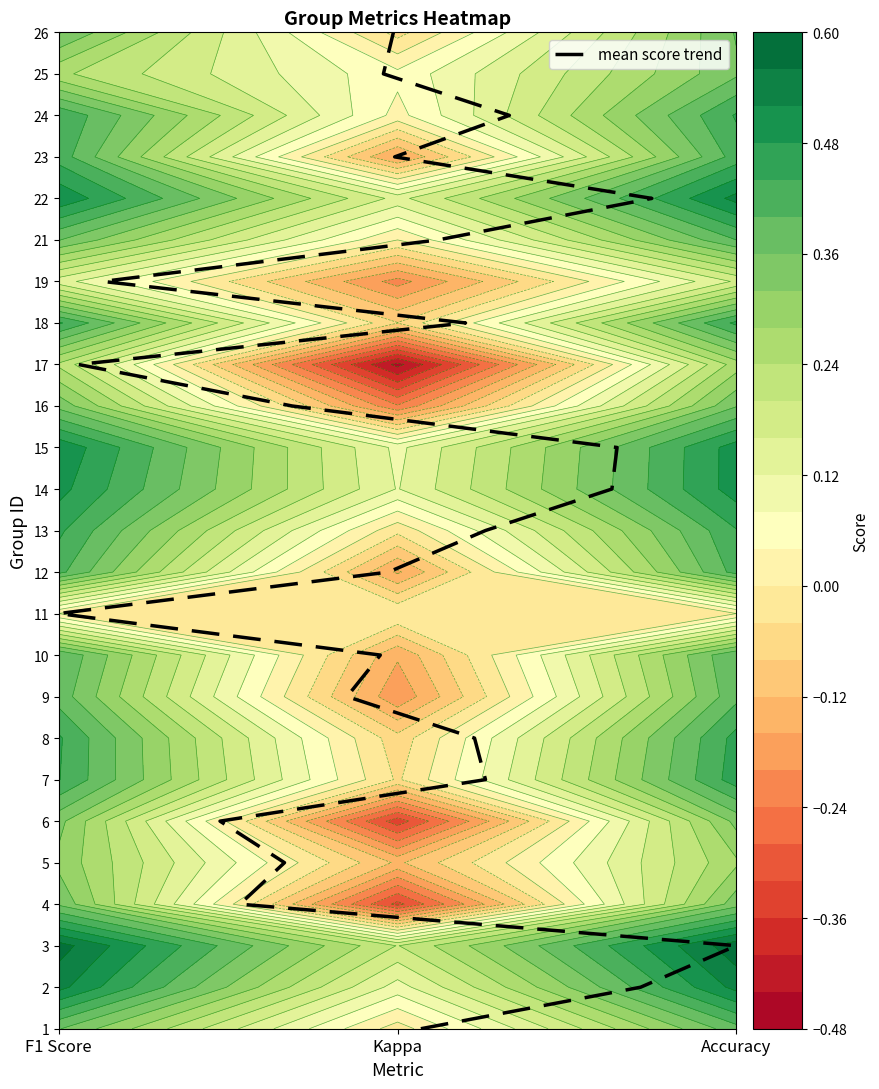

True or false: the data shows 4 at 11.

False